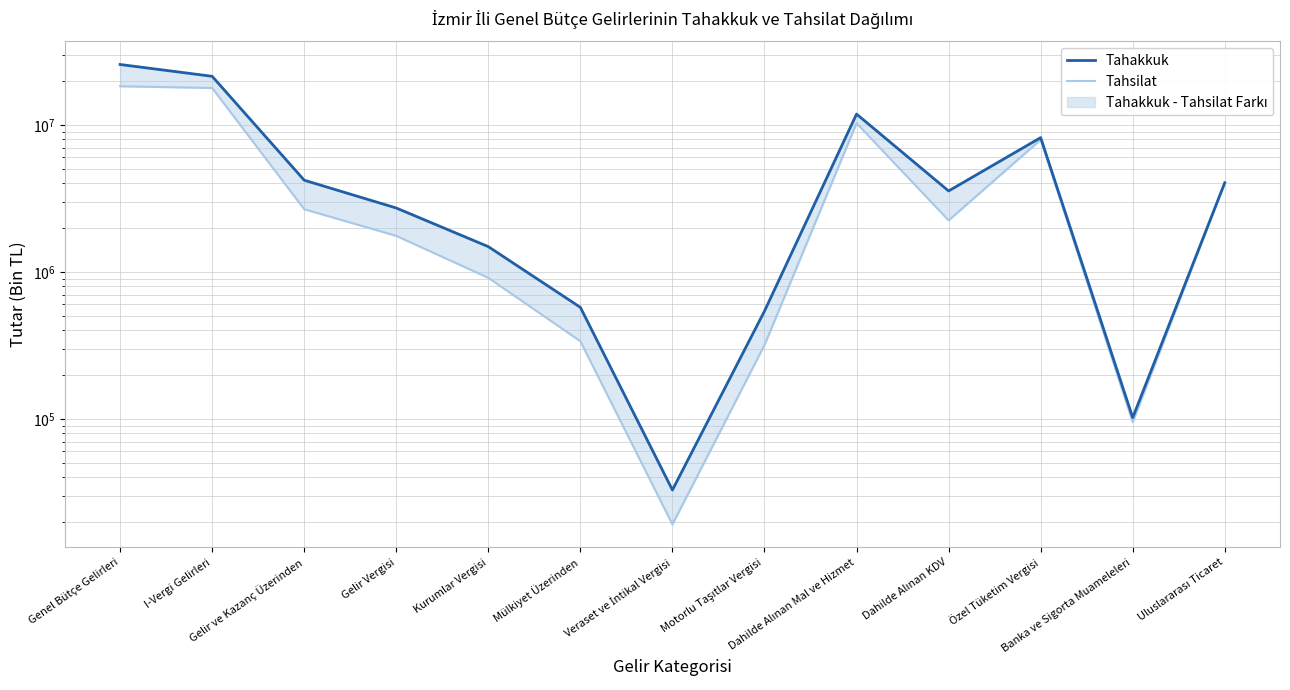

Rank the series at Mülkiyet Üzerinden from highest to lowest value.

Tahakkuk, Tahsilat